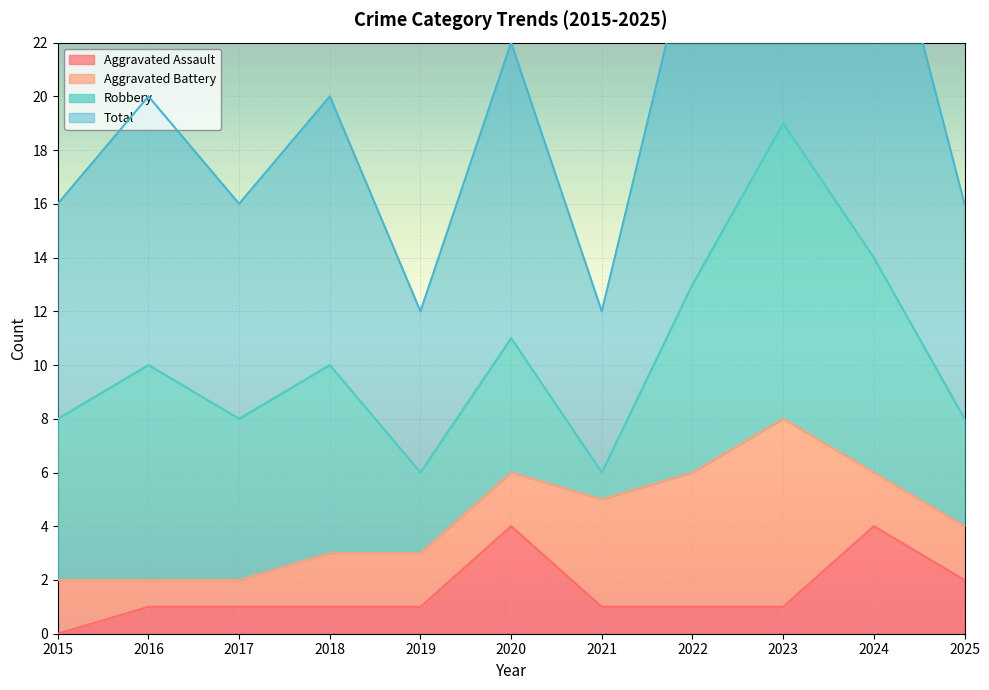

Is the value of Total at 2017 greater than the value of Aggravated Assault at 2024?

Yes